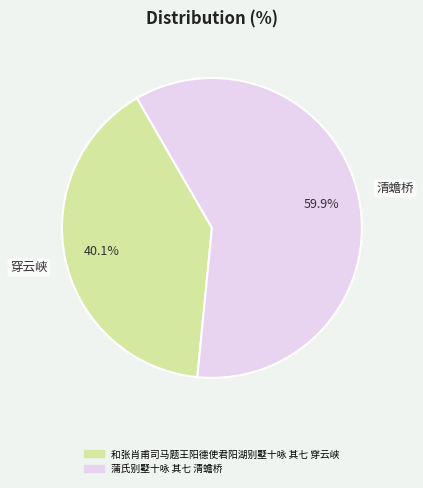

Is it true that 蒲氏别墅十咏 其七 清蟾桥 is 60% of the pie?

True